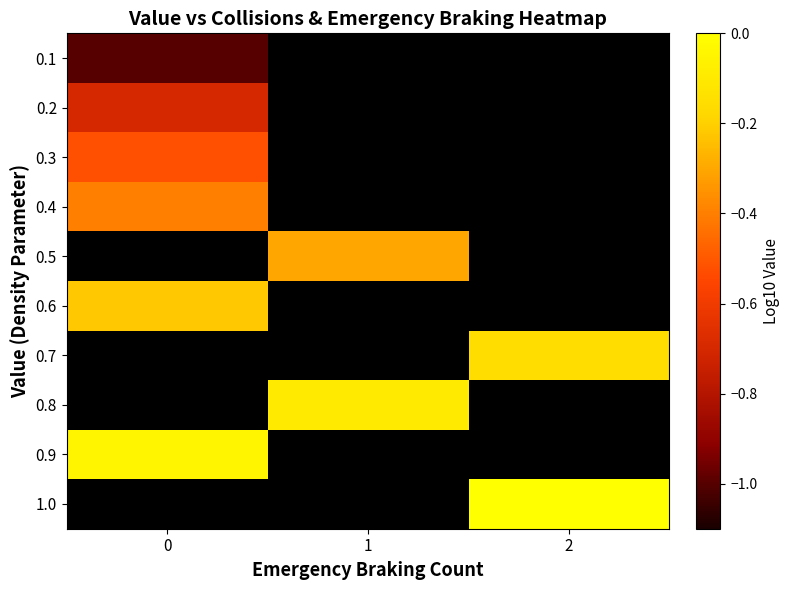

The value of 0.1 at 0 is -1.0. True or false?

True